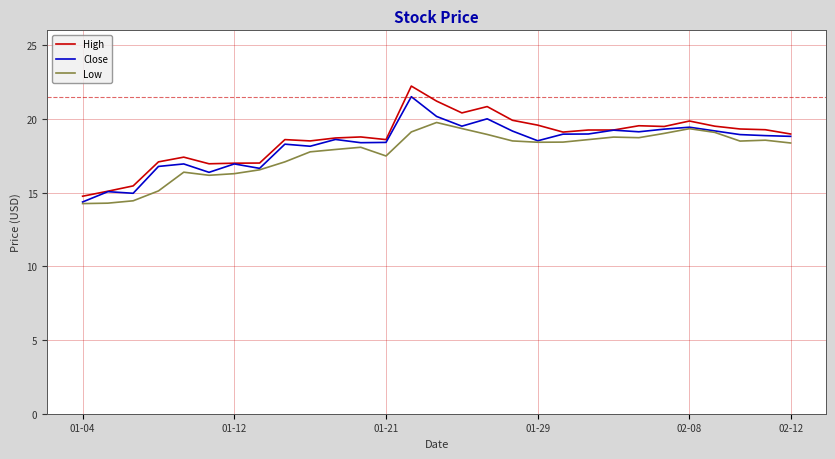

Which series has the widest spread of values?

High